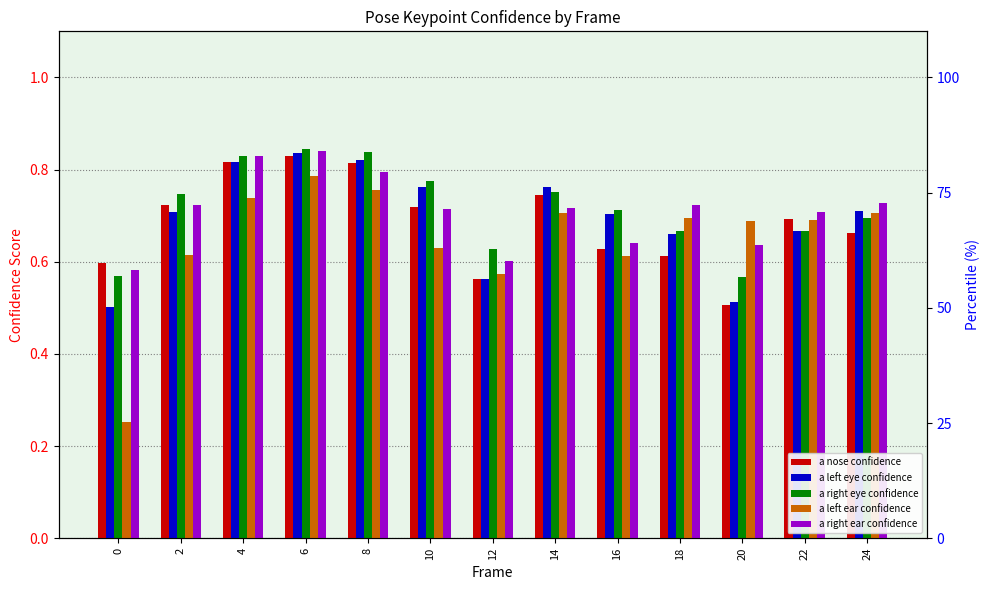

Count the a right ear confidence values in the range 0 to 1.

13